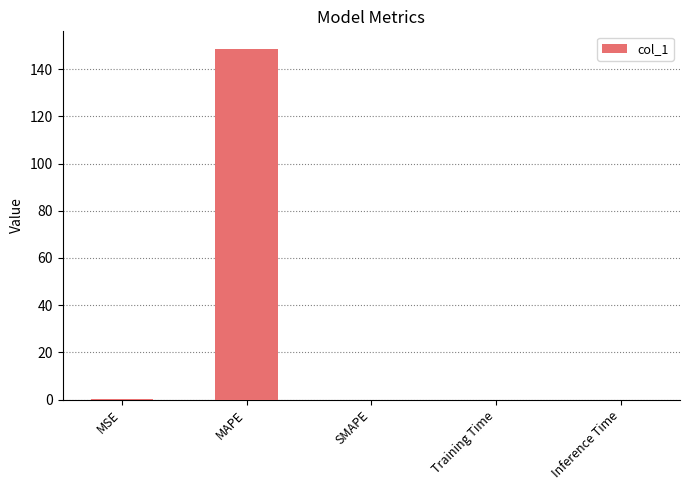

What is the maximum value shown in the chart?

148.6